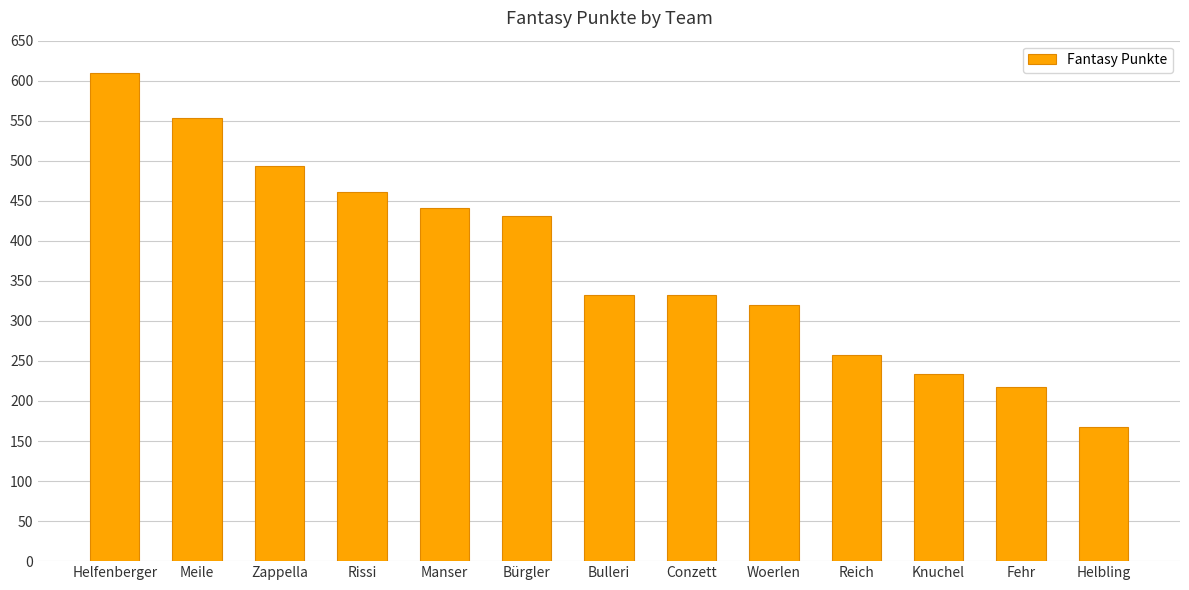

How many values are below 332?

5